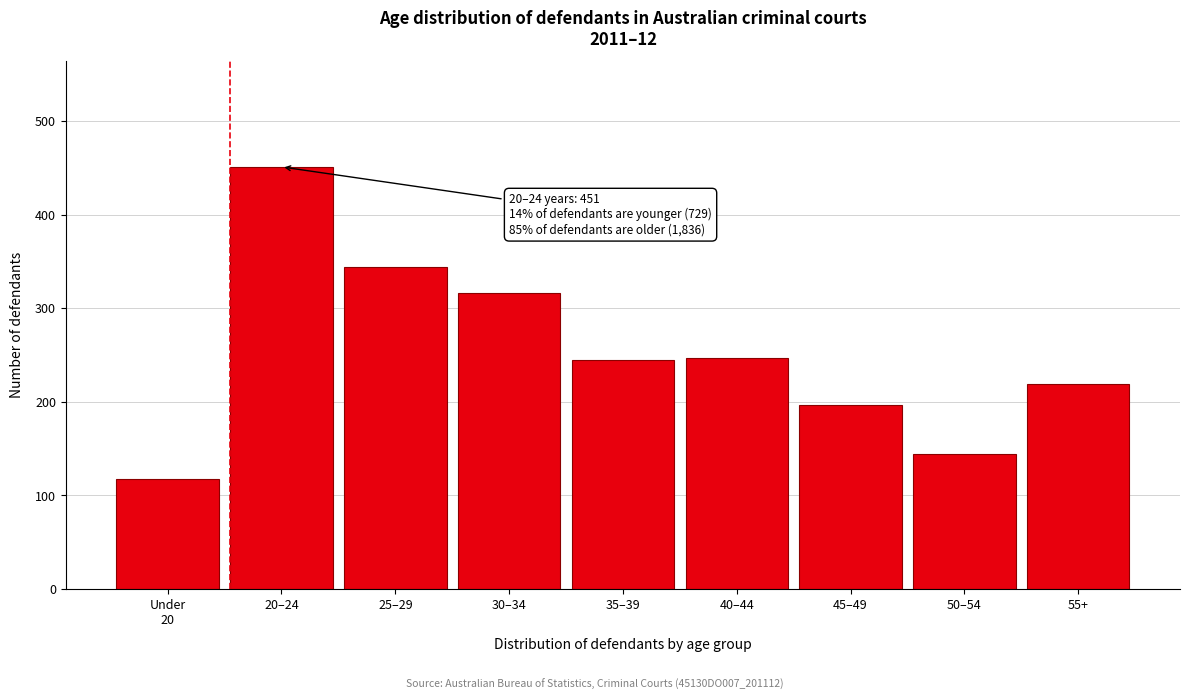

What is the average value?

253